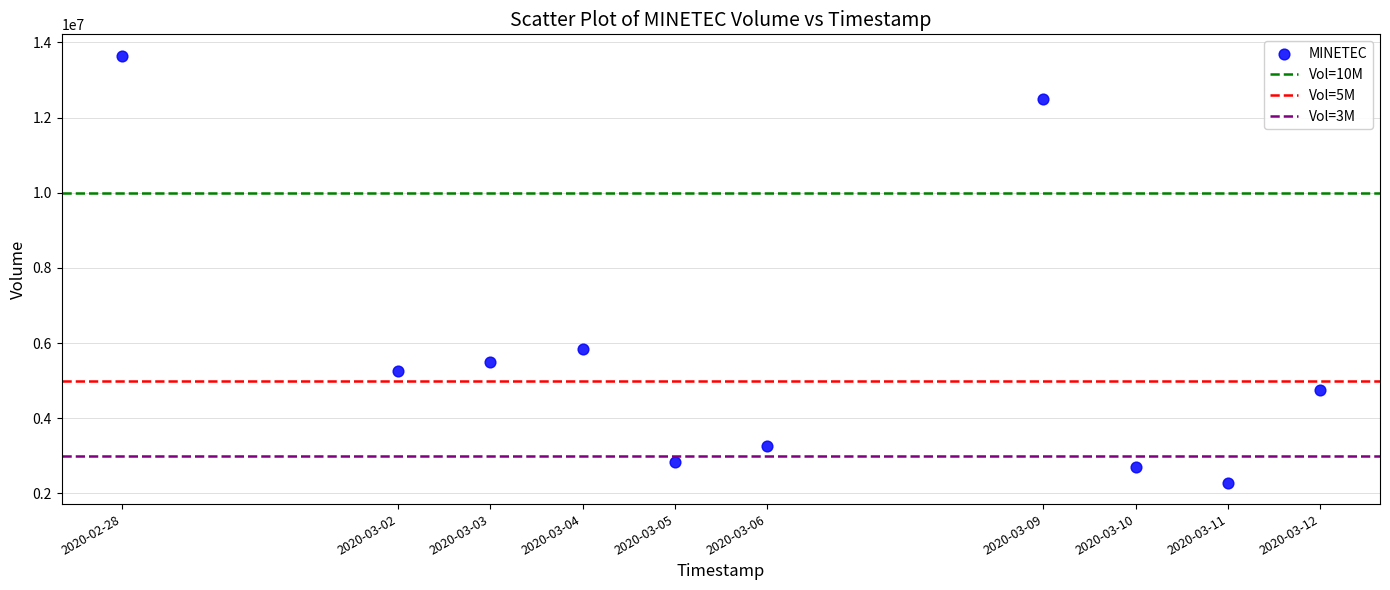

What is the range of Y values (max minus min)?

11359600